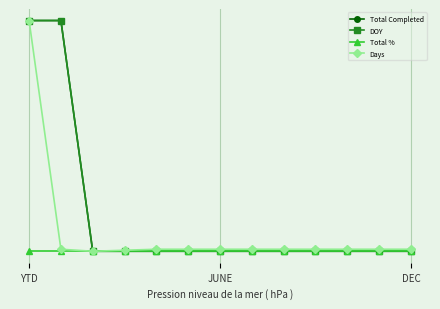

Does the chart have visible grid lines?

Yes